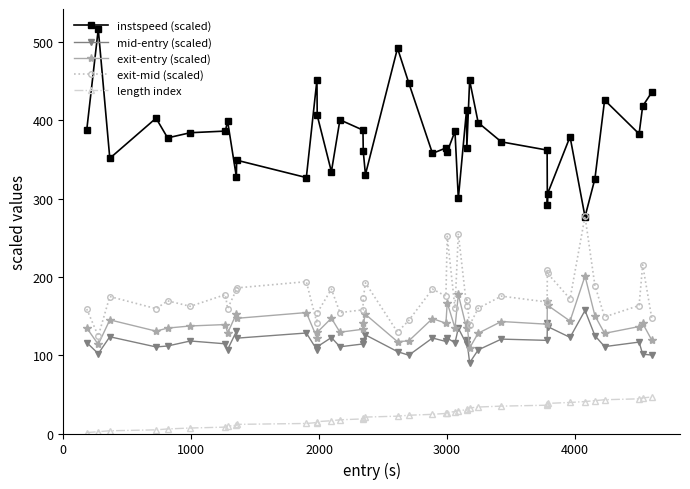

Does the chart have visible grid lines?

No